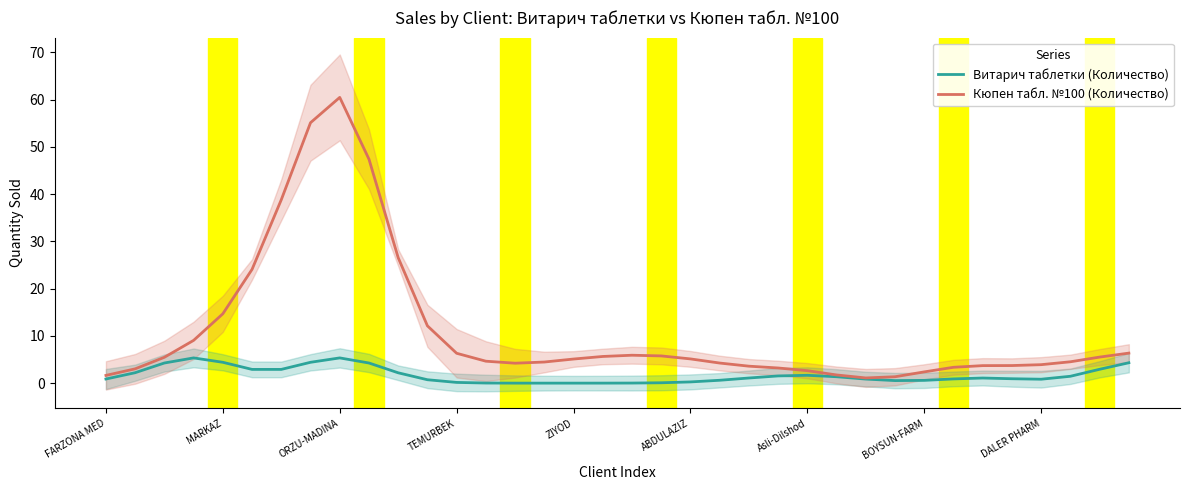

Rank the series by their maximum value, from highest to lowest.

Кюпен табл. №100 (Количество), Витарич таблетки (Количество)